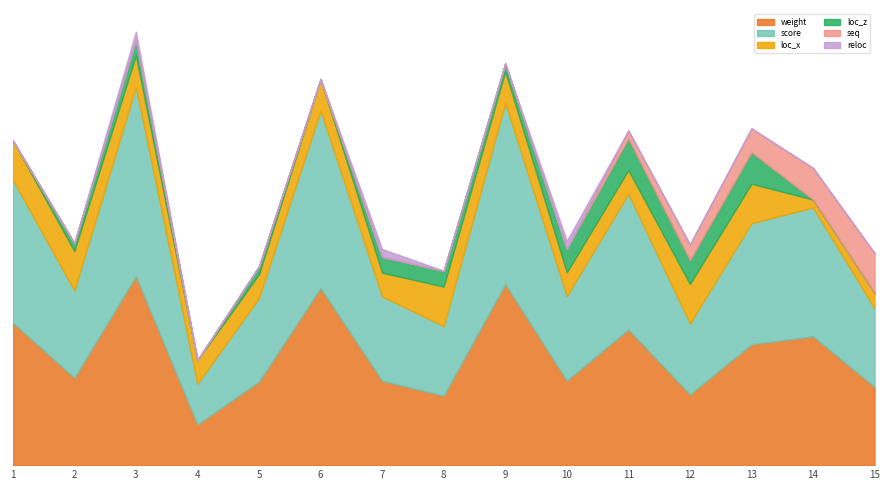

What is the difference between the maximum and minimum values in the seq series?

5.0